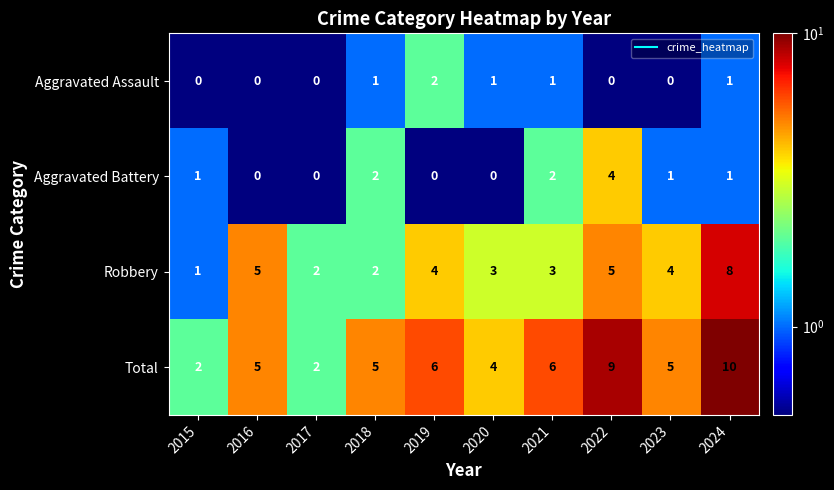

Rank the series by their maximum value, from lowest to highest.

Aggravated Assault, Aggravated Battery, Robbery, Total